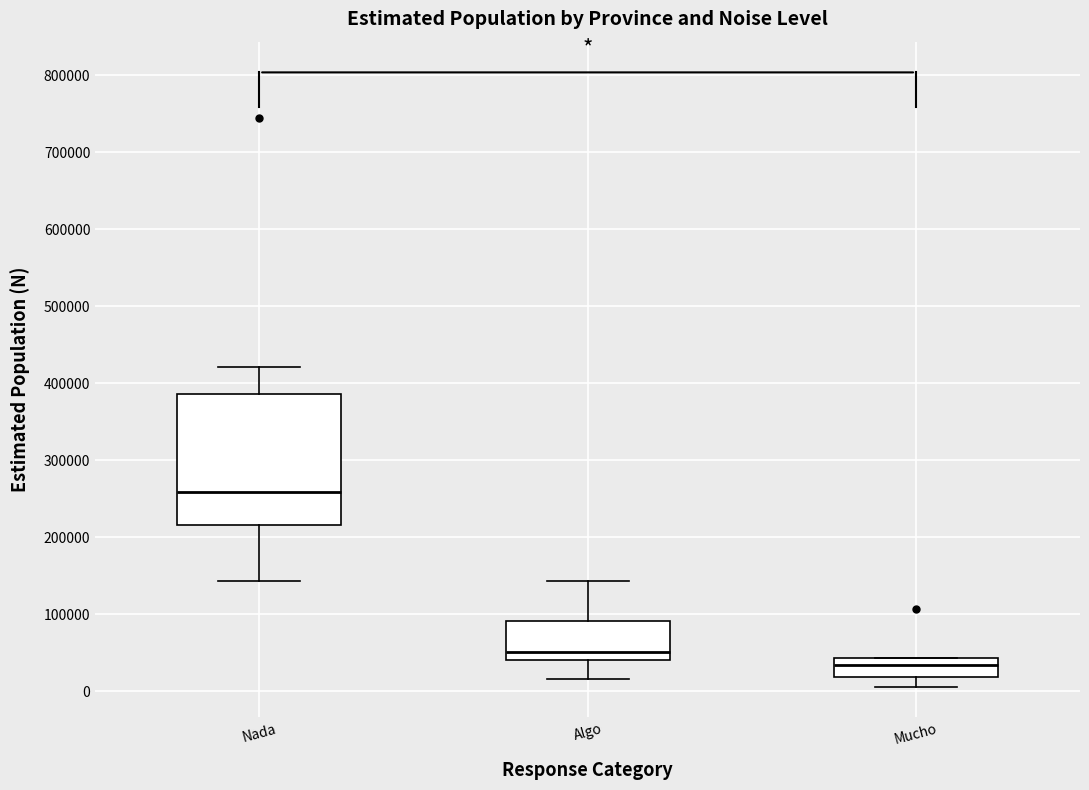

Which box's median line is the lowest?

Mucho